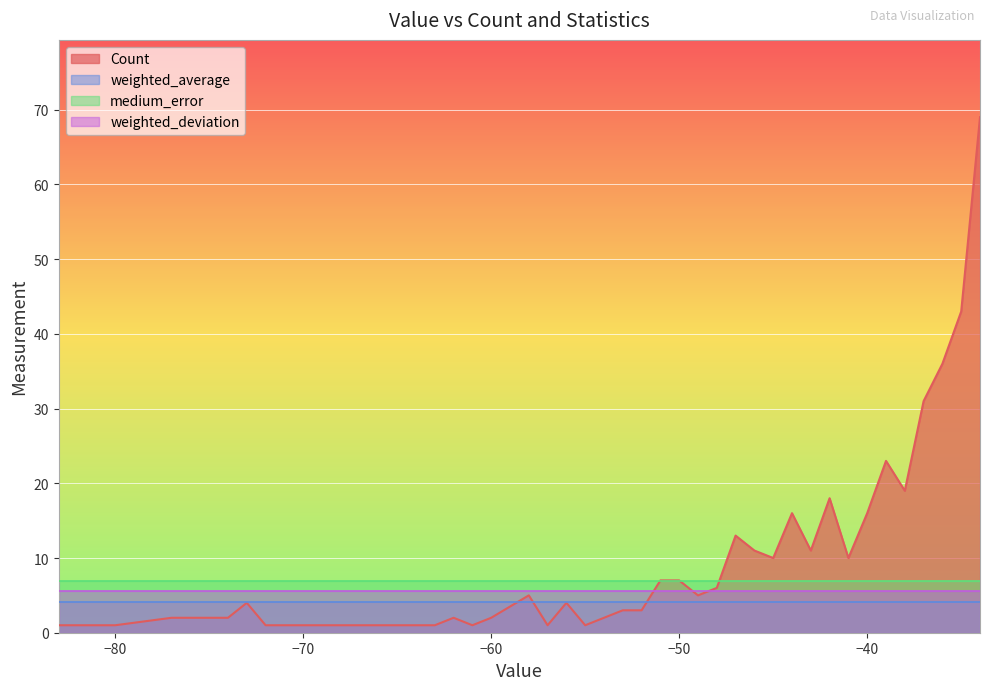

True or false: weighted_deviation and weighted_average cross at least once.

False